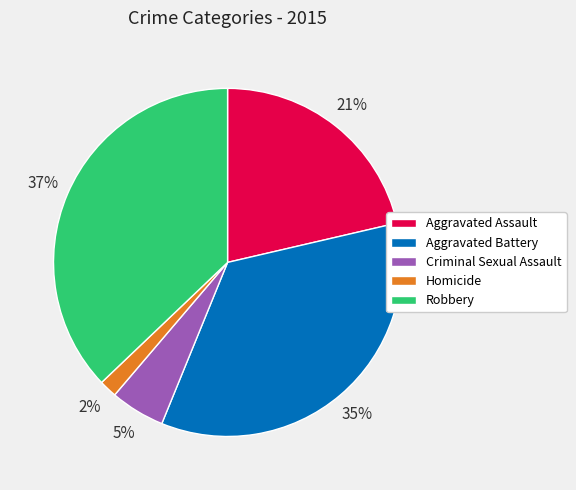

Between Homicide and Aggravated Assault, which is larger?

Aggravated Assault